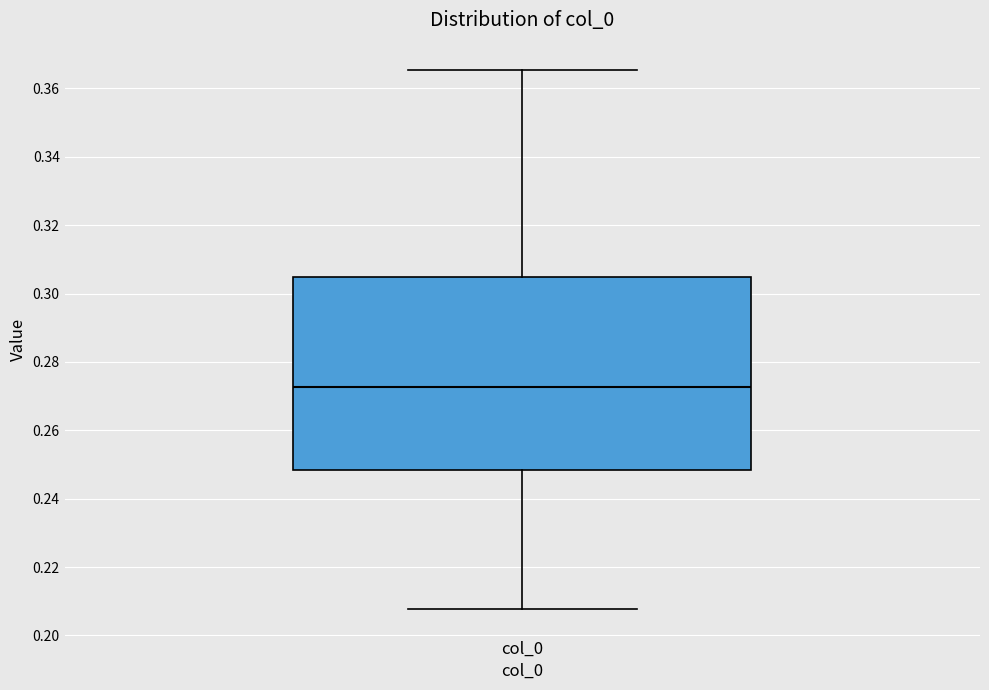

Read this box plot against the y-axis: the position of the median line, the range covered by the box, and the ends of both whiskers. The values are not printed on the chart, so give them approximately, as read against the axis.

median 0.272, box 0.248 to 0.304, whiskers 0.208 to 0.366